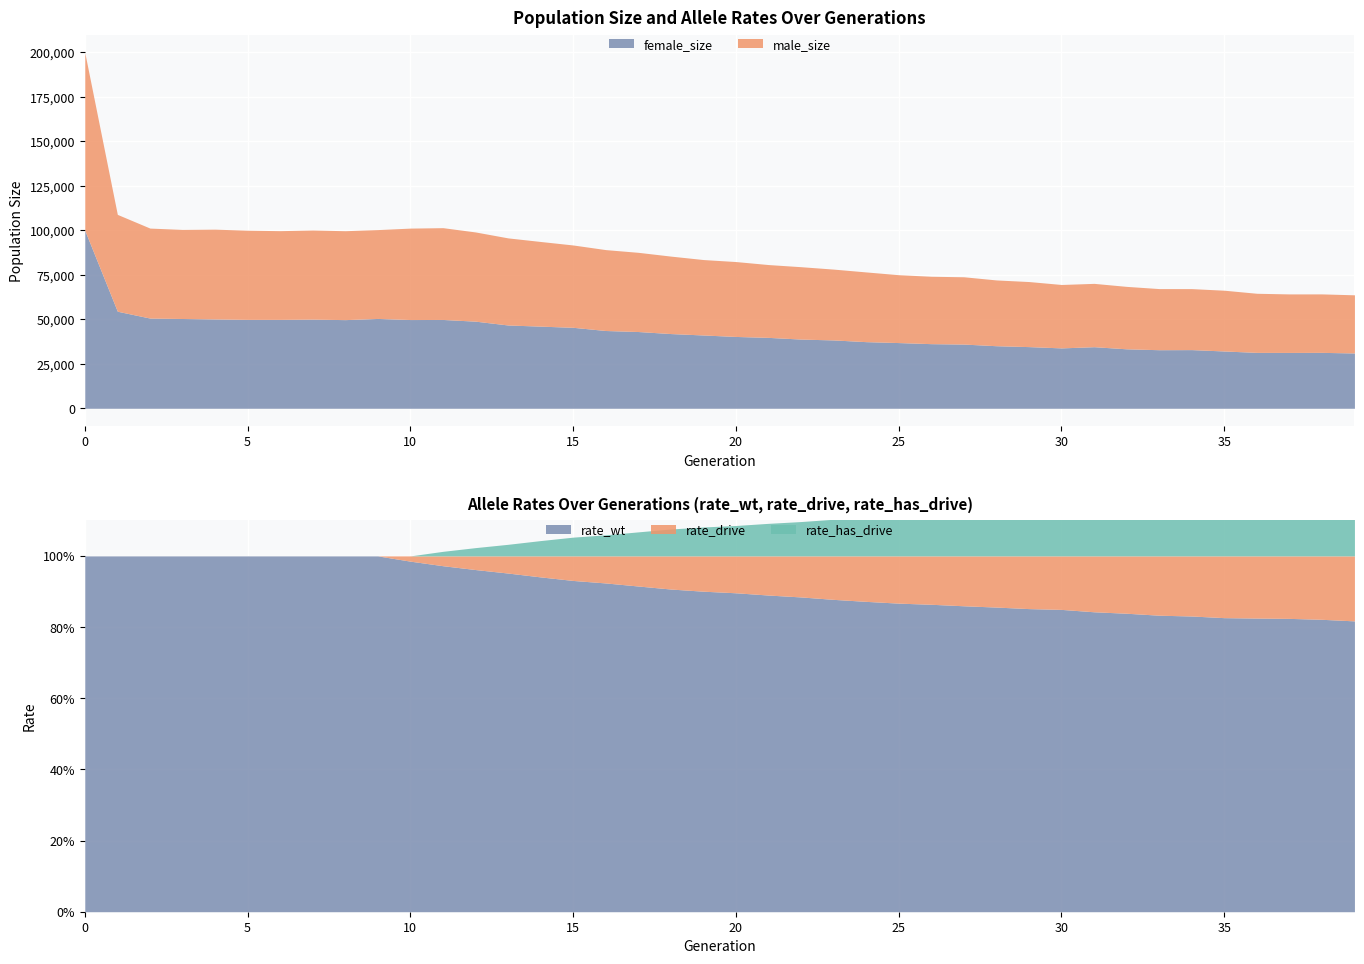

The size series shows 28638 at 39. True or false?

False